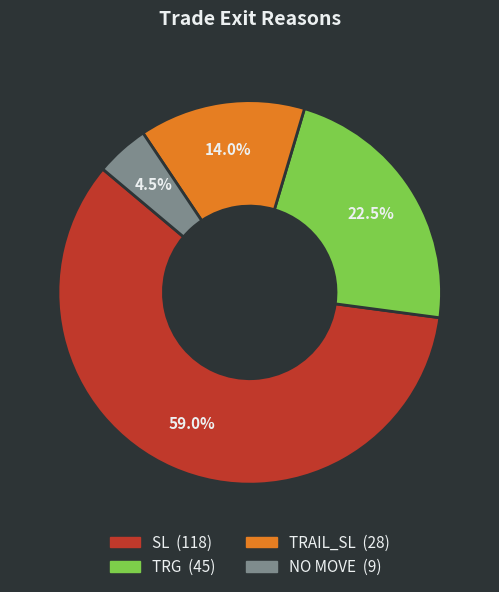

What percentage do TRG and SL together represent?

81.5%